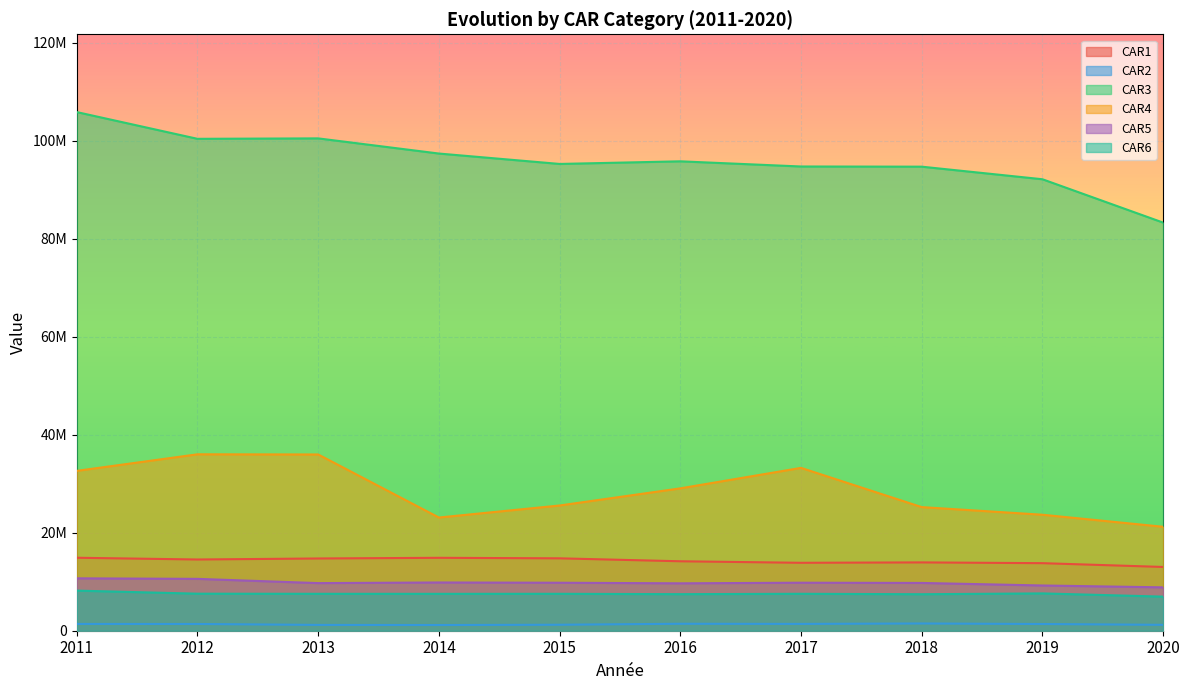

Count the number of data series in this chart.

6